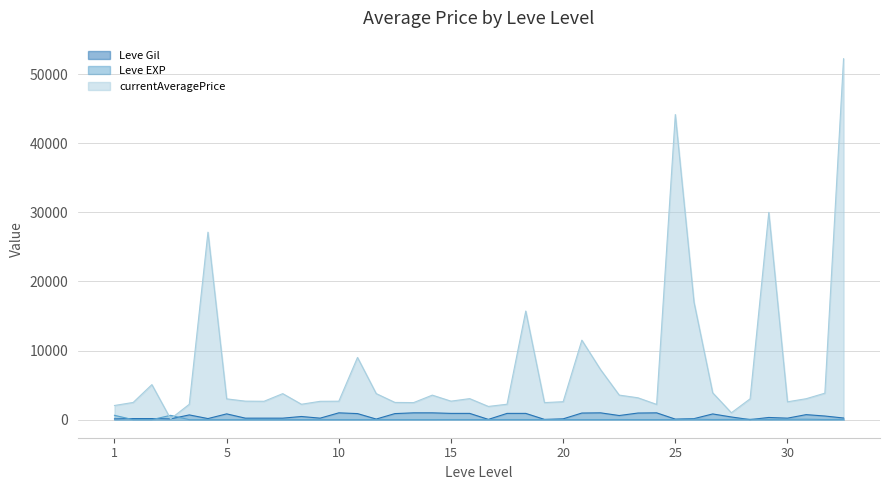

What is the smallest value displayed?

1